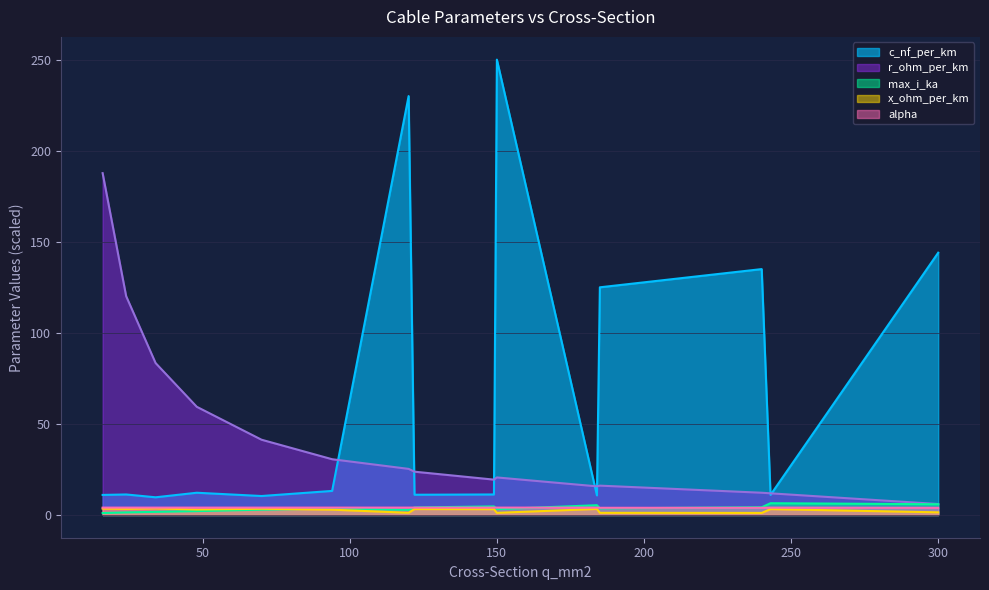

What is the minimum value shown in the chart?

1.1